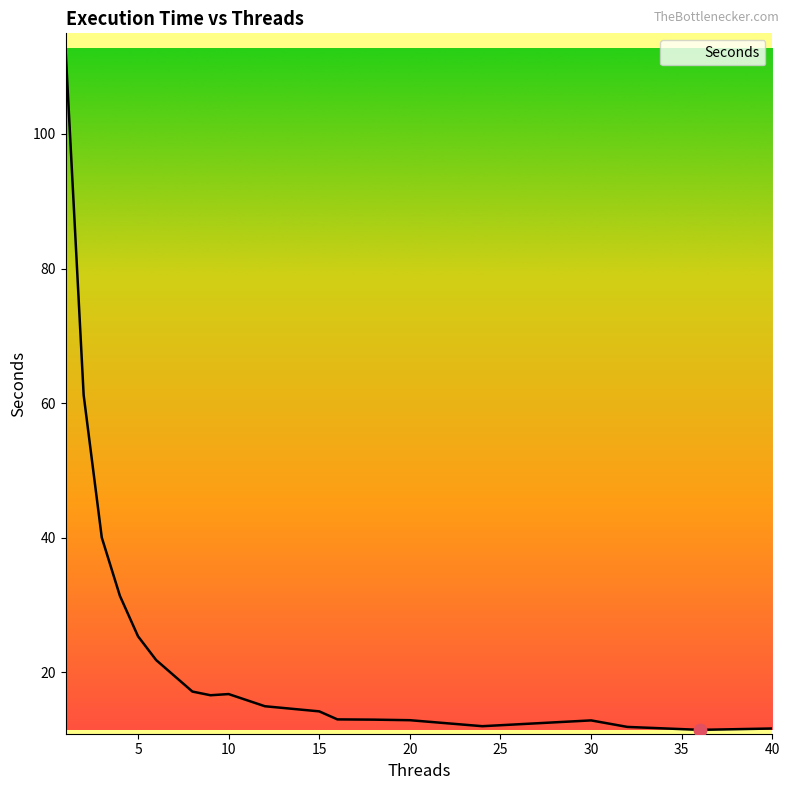

What is the maximum value shown in the chart?

112.7